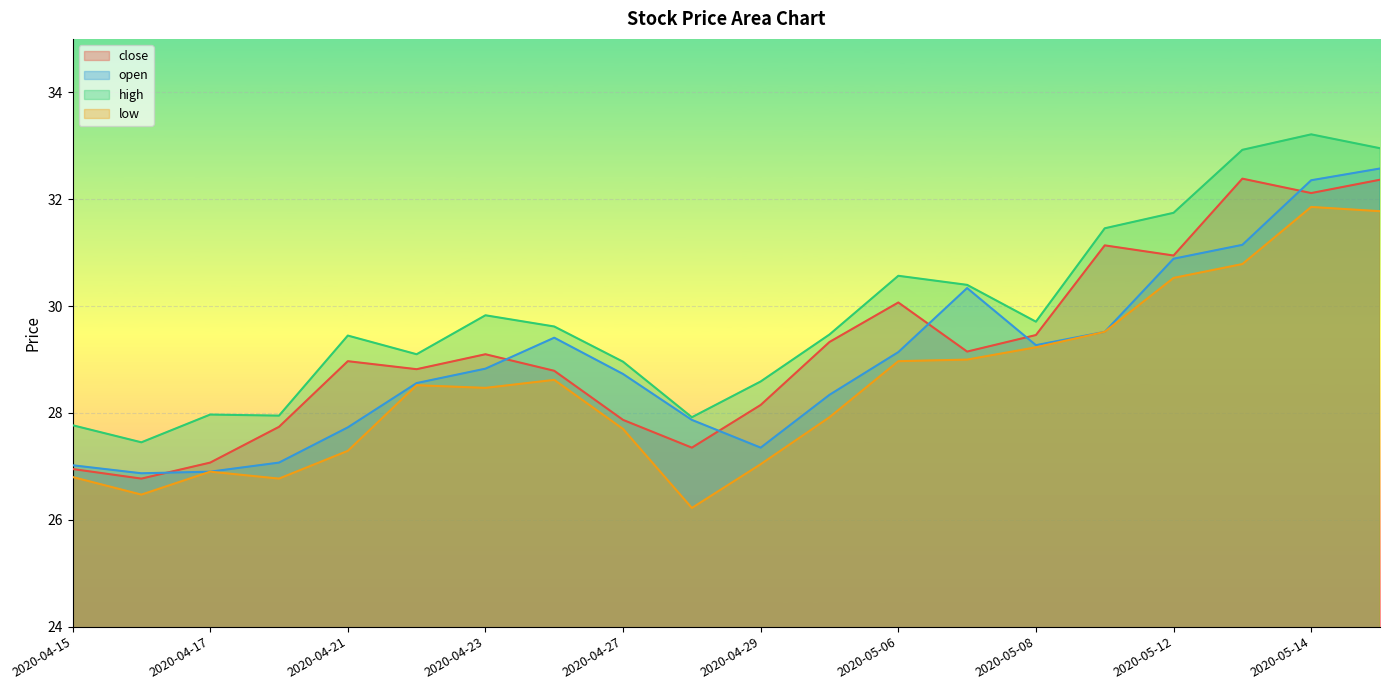

Which series has the widest spread of values?

high